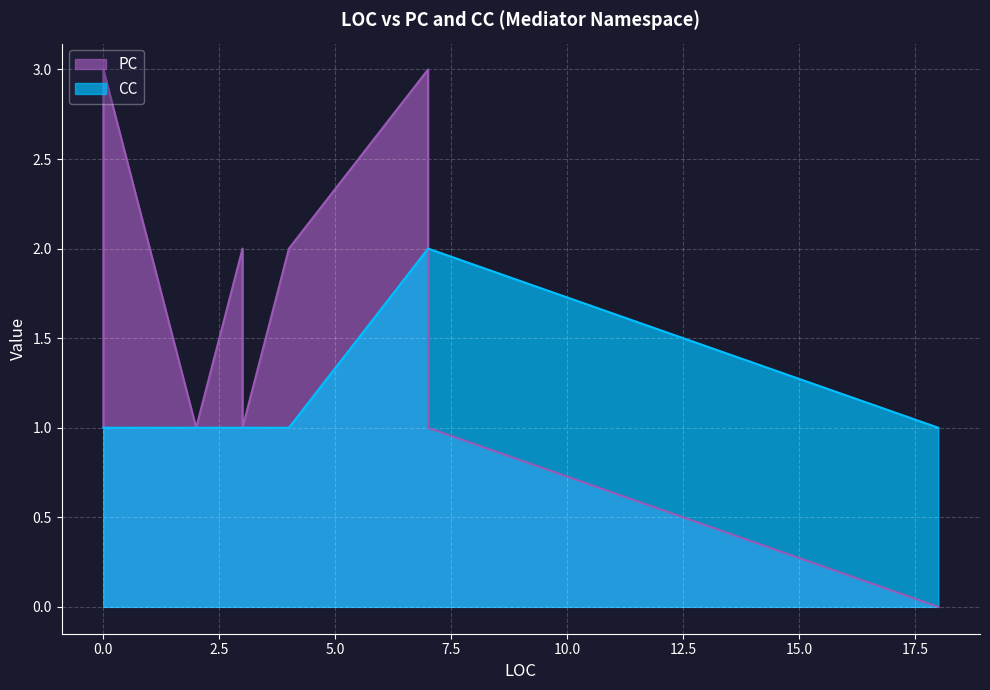

Where do PC and CC first cross each other?

4 and 7